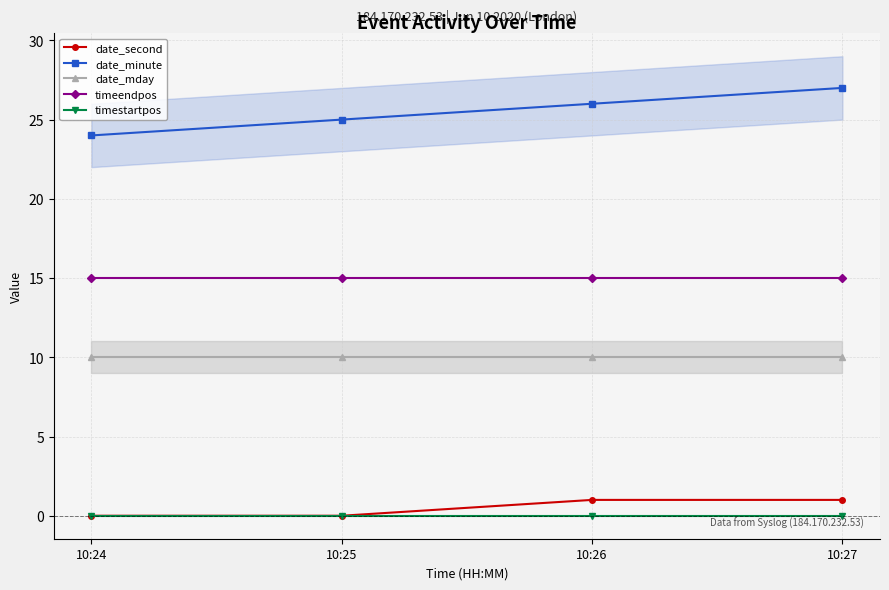

Is it true that timeendpos equals 15 at 10:25?

True